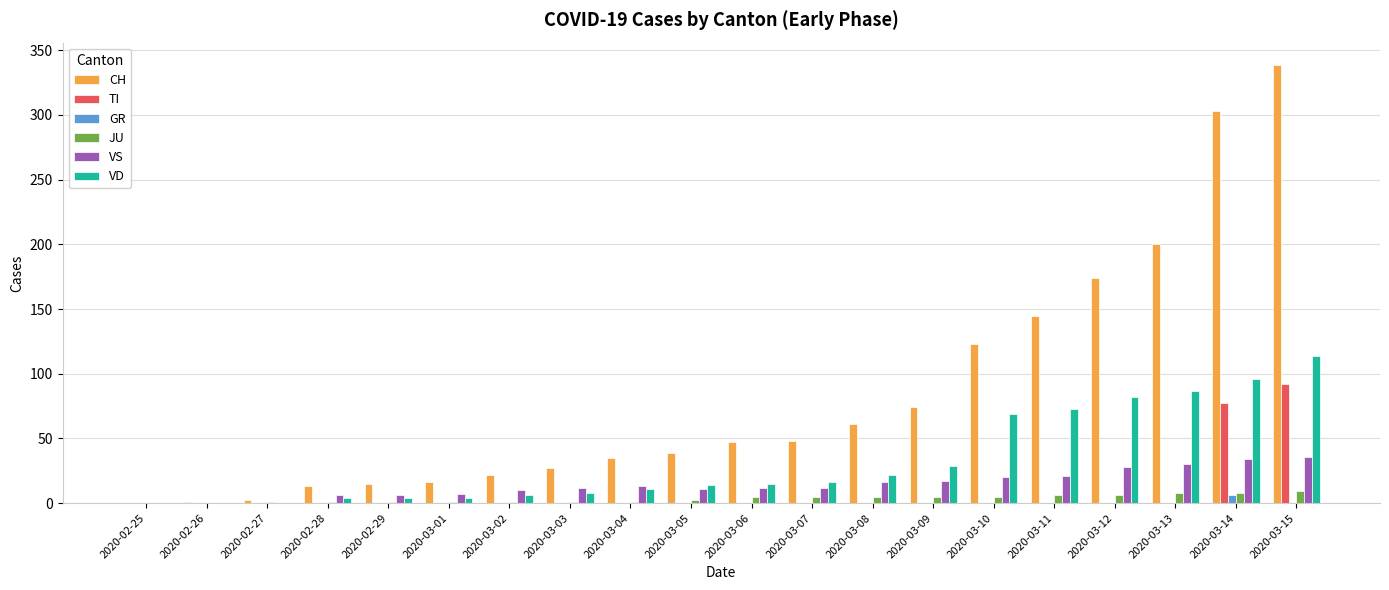

At which label is VD closest to 57?

2020-03-10